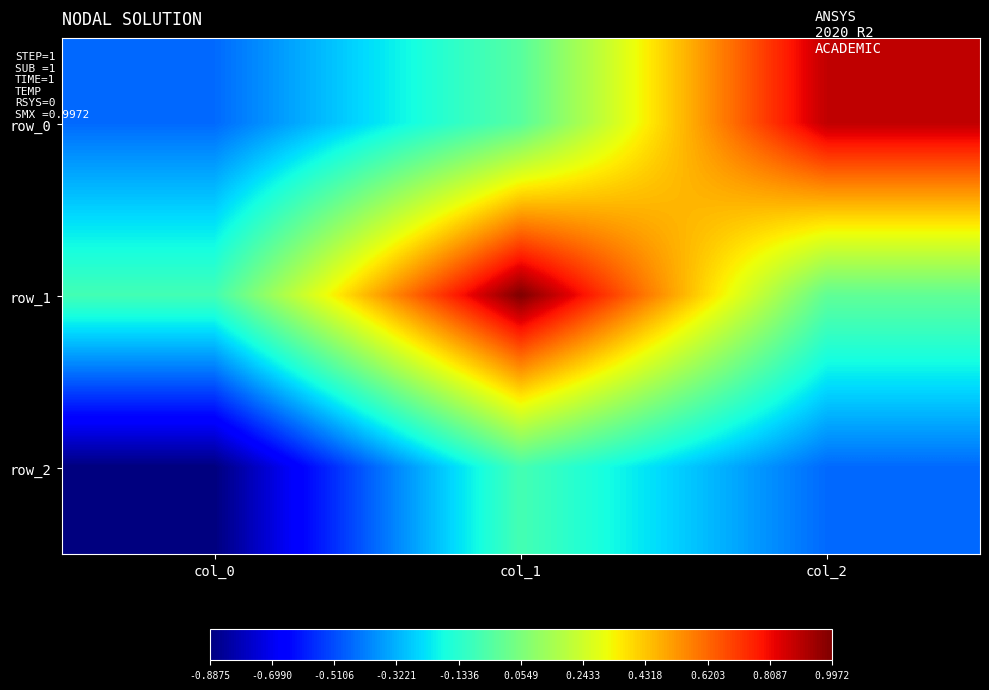

Which series has the largest total across all categories?

row_1